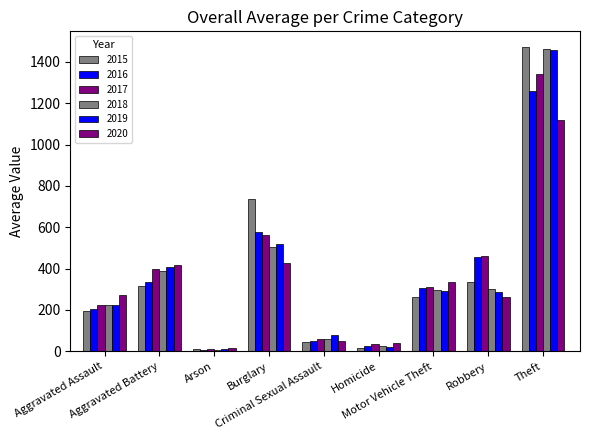

Which series has the largest range (max minus min)?

2015